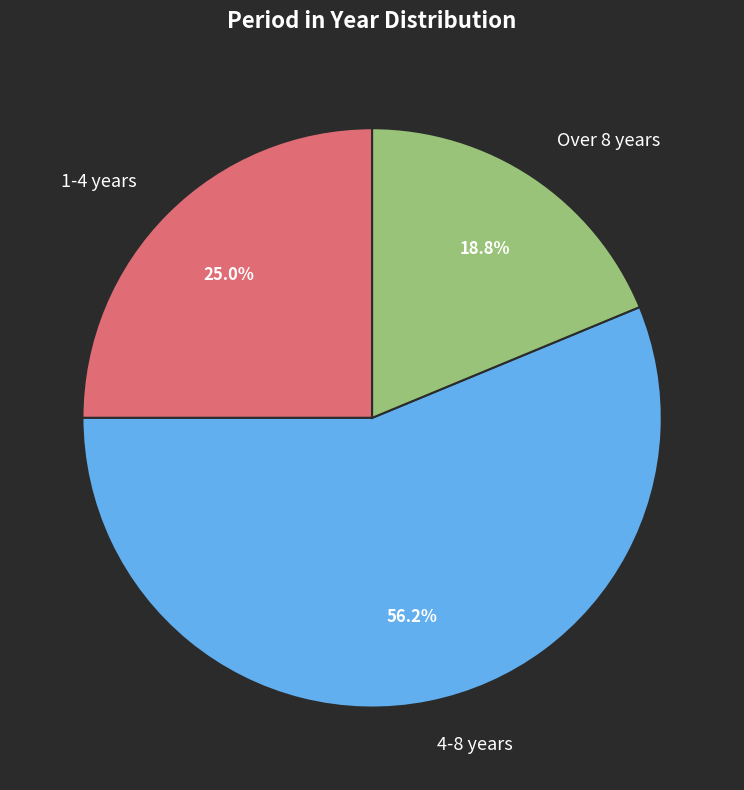

Which category has the biggest portion of the pie?

4-8 years